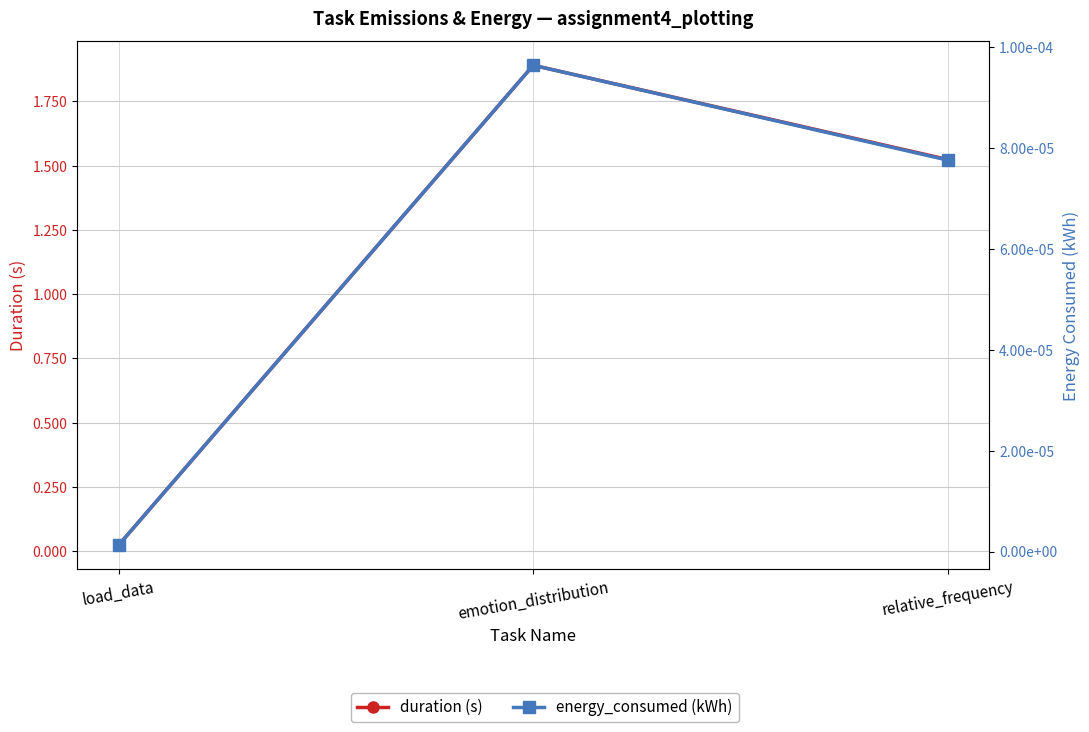

Reading right to left, list all the values displayed in this chart.

duration (s): relative_frequency=1.5	emotion_distribution=1.9	load_data=0.0
energy_consumed (kWh): relative_frequency=0.0	emotion_distribution=0.0	load_data=0.0